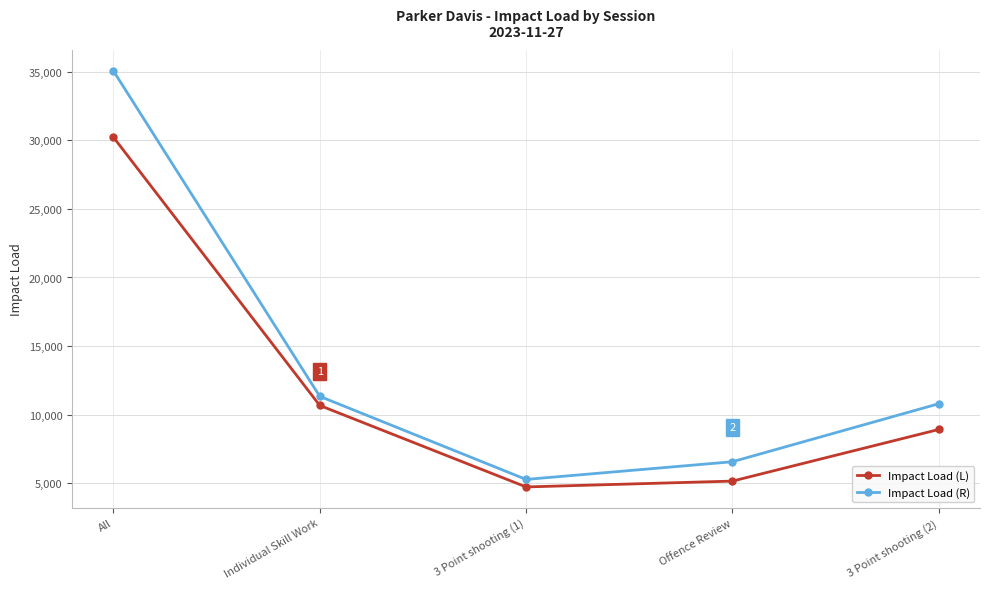

True or false: Impact Load (L) has a value of 5147.6 at Offence Review.

True